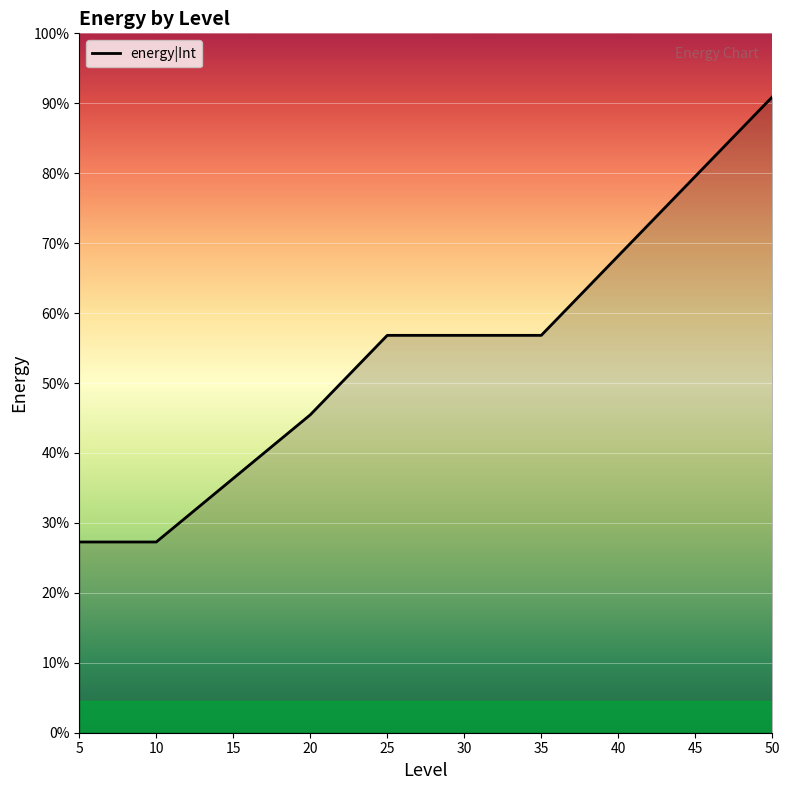

Does the chart have visible grid lines?

Yes